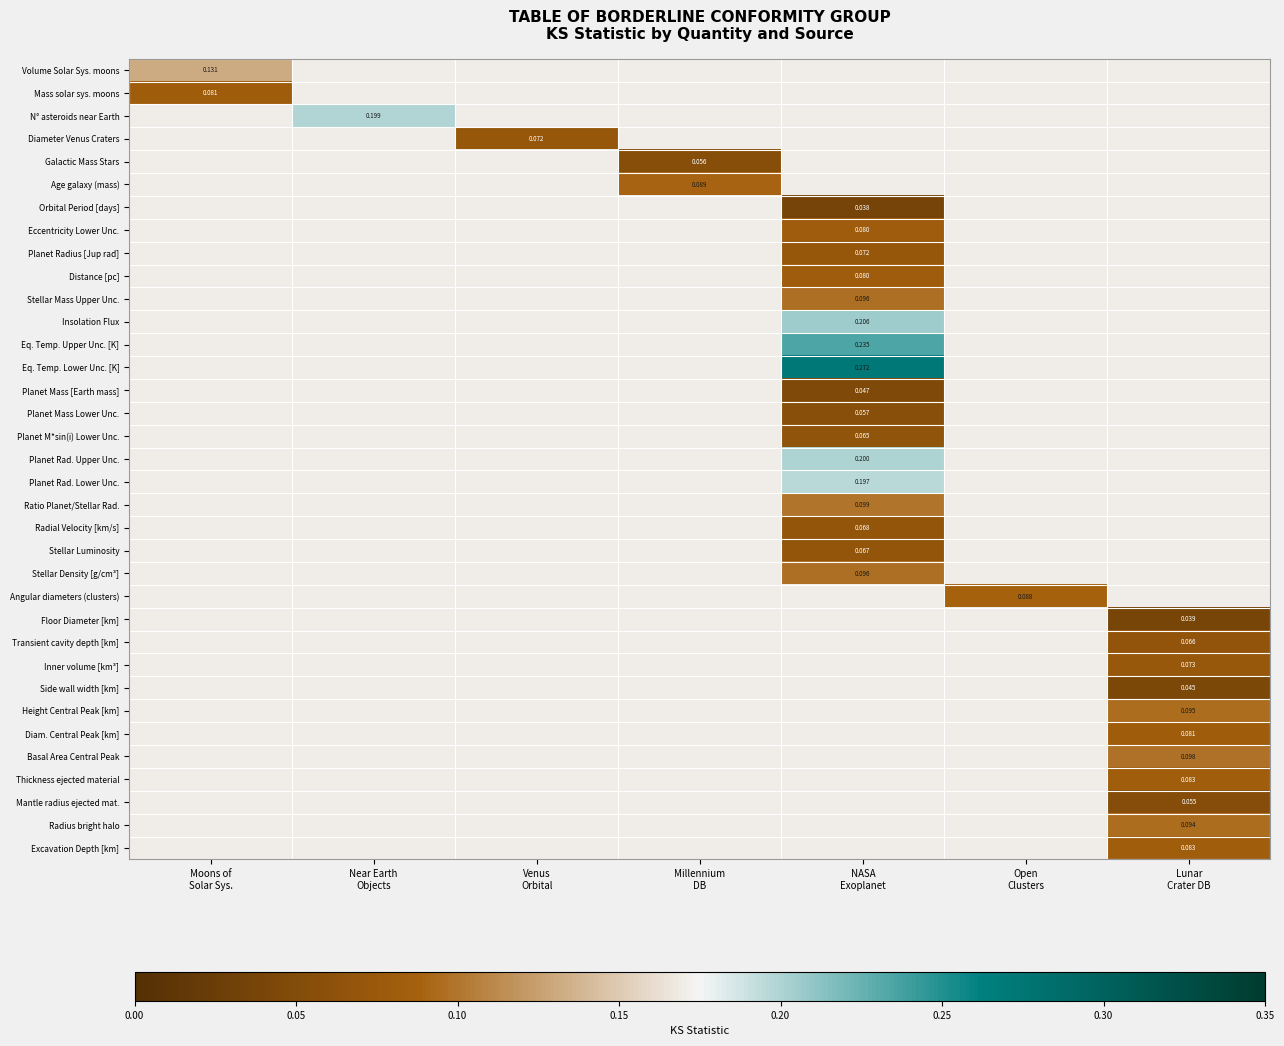

Which series has the largest range (max minus min)?

Volume Solar Sys. moons